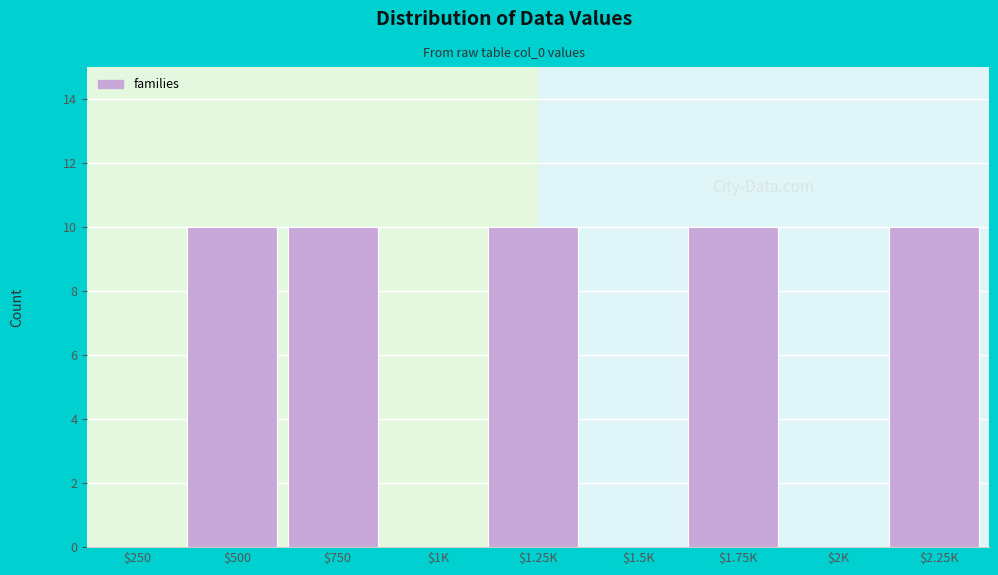

The chart shows a value of 10 at $1.75K. True or false?

True